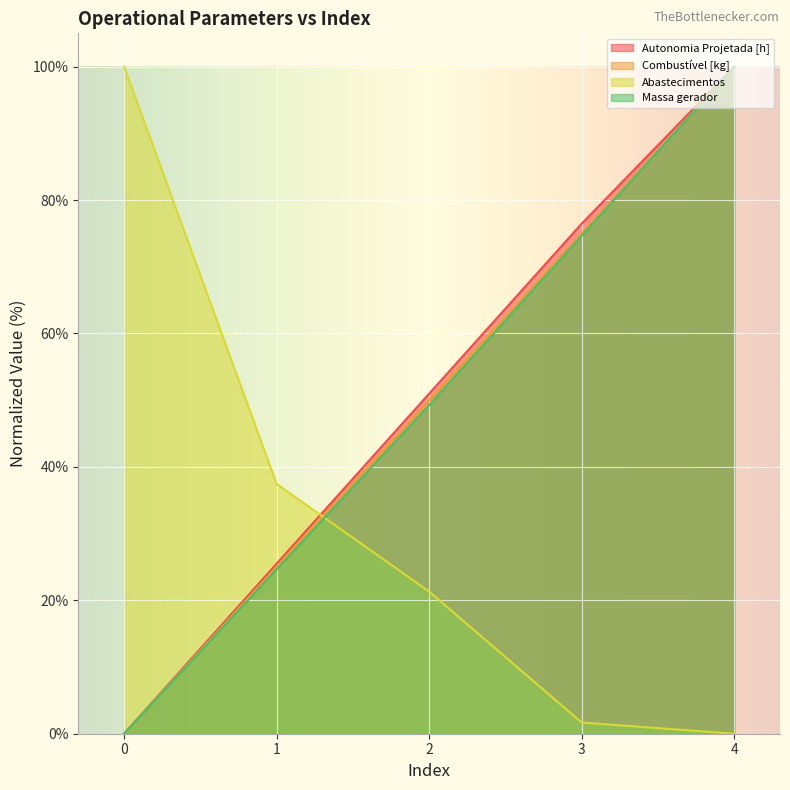

How many values in the Massa gerador series exceed 49?

3